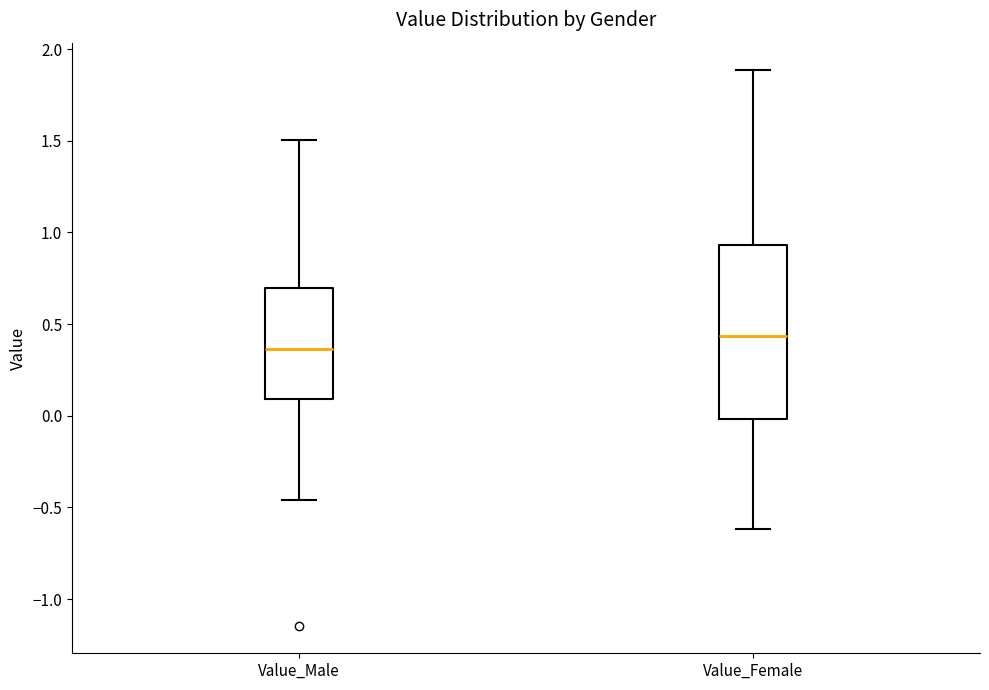

Reading left to right, transcribe this box plot: for each box, give where its median line is, the range the box spans, and where its two whiskers end, as read against the y-axis. The values are not printed on the chart, so give them approximately, as read against the axis.

Value_Male: median 0.35, box 0.10 to 0.70, whiskers -0.45 to 1.50
Value_Female: median 0.45, box 0.00 to 0.95, whiskers -0.60 to 1.90